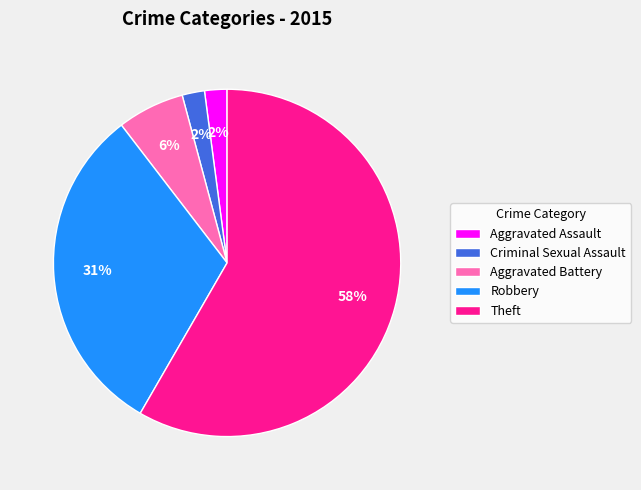

Which category has the biggest portion of the pie?

Theft